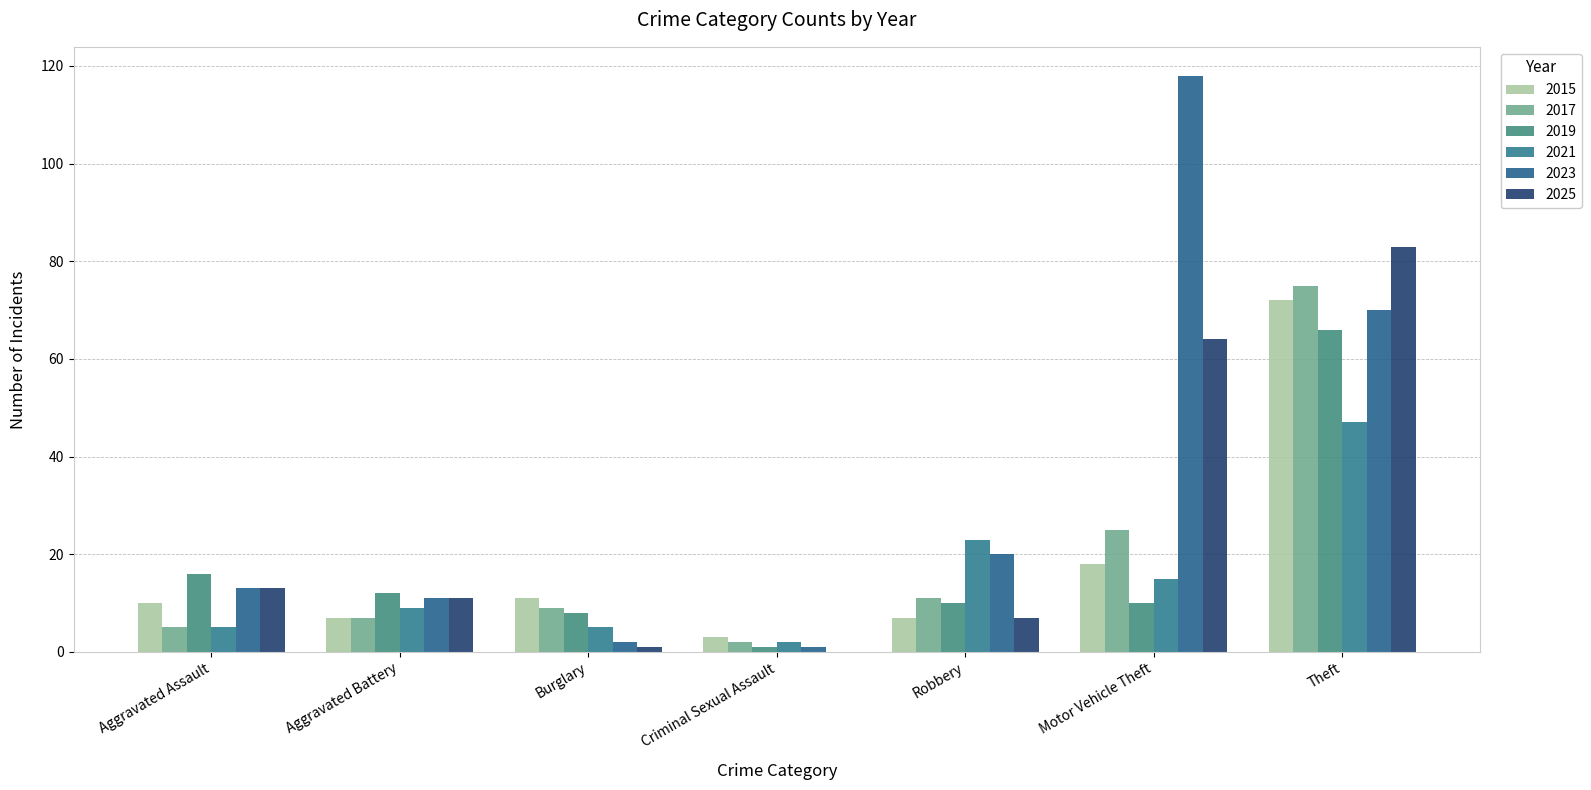

Between Aggravated Assault and Motor Vehicle Theft, which series saw the biggest shift?

2023